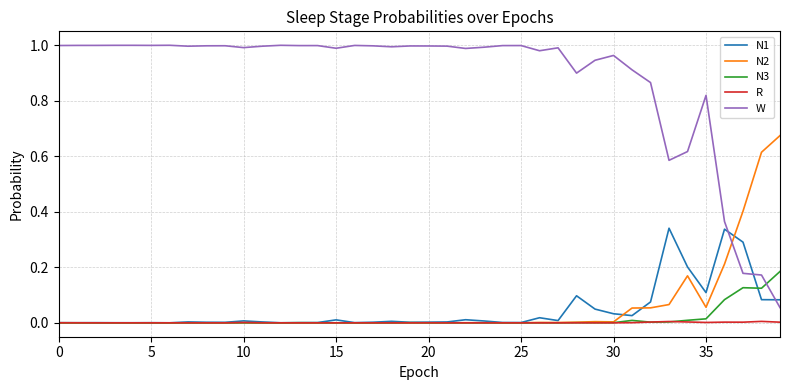

Is this an area chart (filled region under the line)?

No